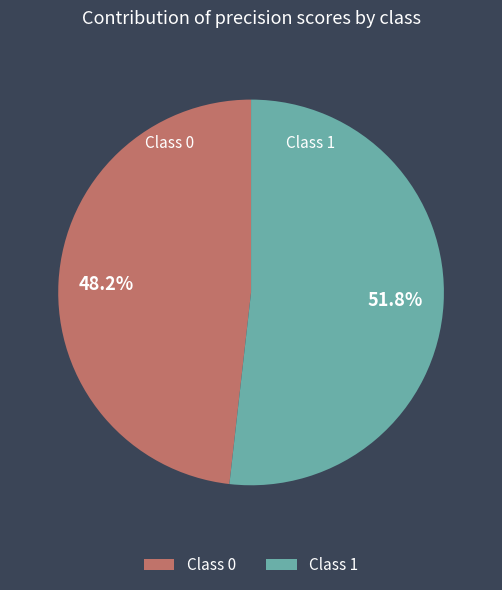

Which has a higher value, Class 0 or Class 1?

Class 1